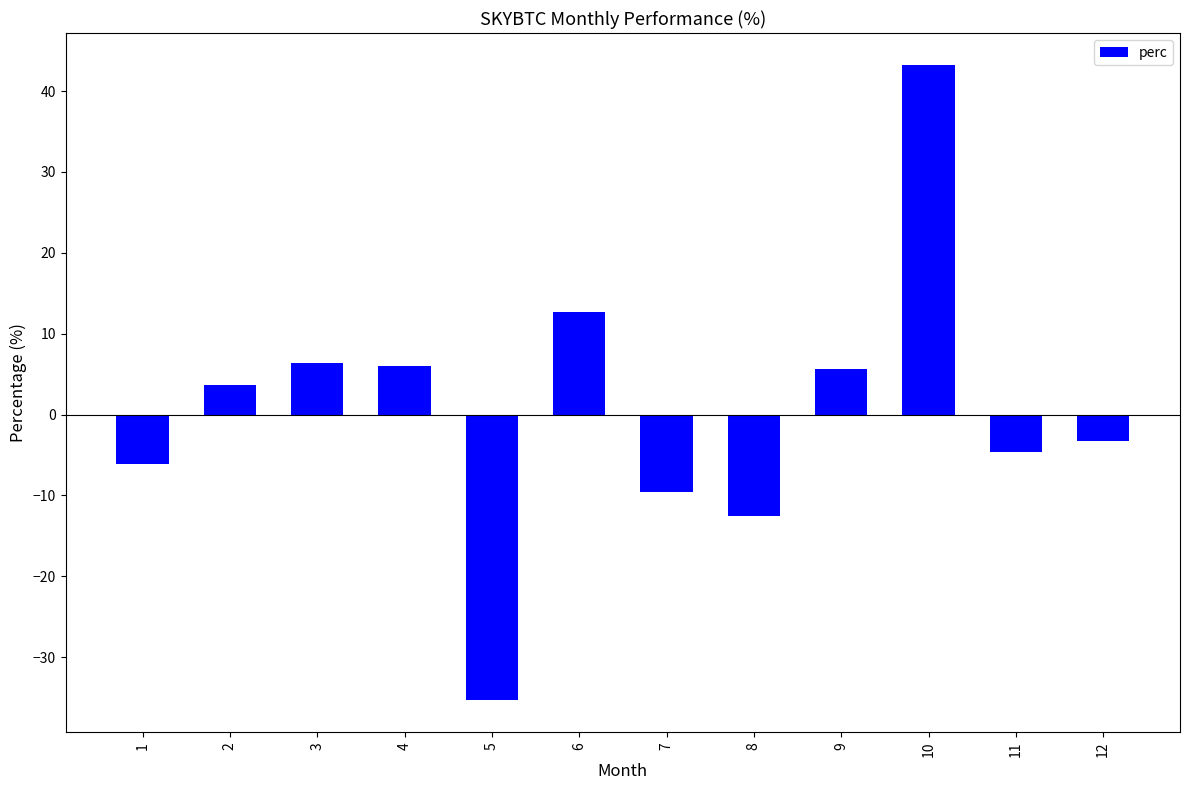

What is the difference between the maximum and minimum values?

78.6